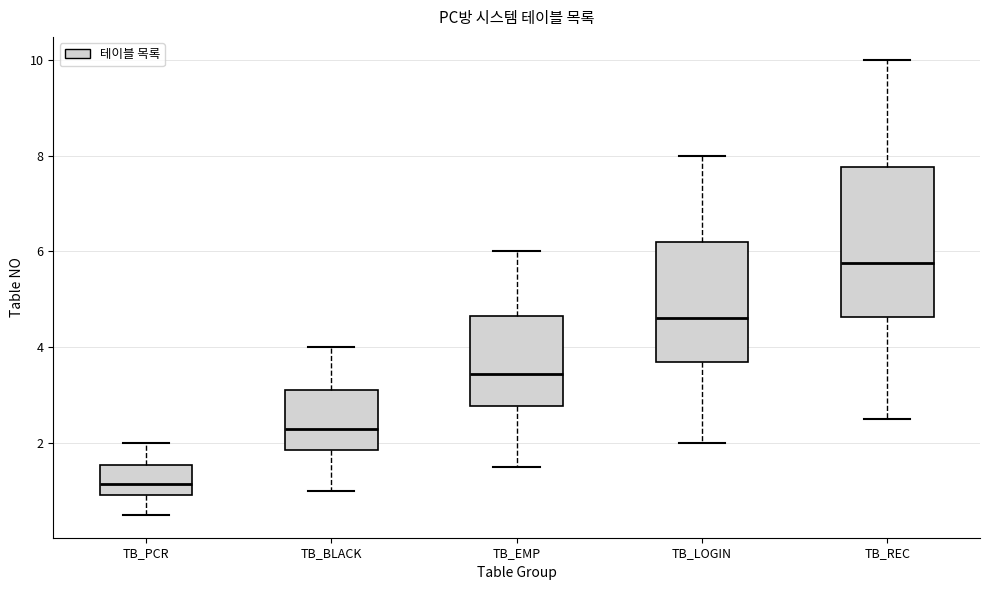

Reading left to right, transcribe this box plot: for each box, give where its median line is, the range the box spans, and where its two whiskers end, as read against the y-axis. The values are not printed on the chart, so give them approximately, as read against the axis.

TB_PCR: median 1.2, box 1.0 to 1.6, whiskers 0.6 to 2.0
TB_BLACK: median 2.4, box 1.8 to 3.2, whiskers 1.0 to 4.0
TB_EMP: median 3.4, box 2.8 to 4.6, whiskers 1.6 to 6.0
TB_LOGIN: median 4.6, box 3.8 to 6.2, whiskers 2.0 to 8.0
TB_REC: median 5.8, box 4.6 to 7.8, whiskers 2.6 to 10.0